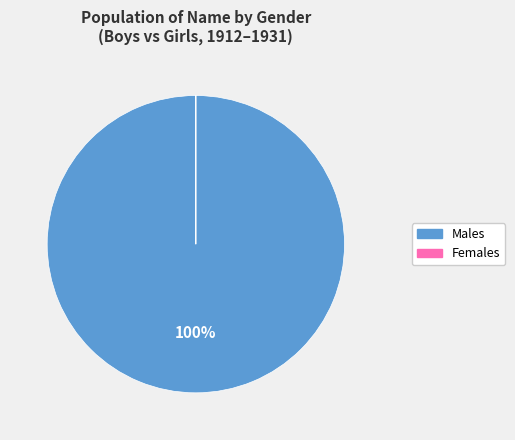

To the nearest percent, what is the difference between the largest and smallest slice percentages?

100%